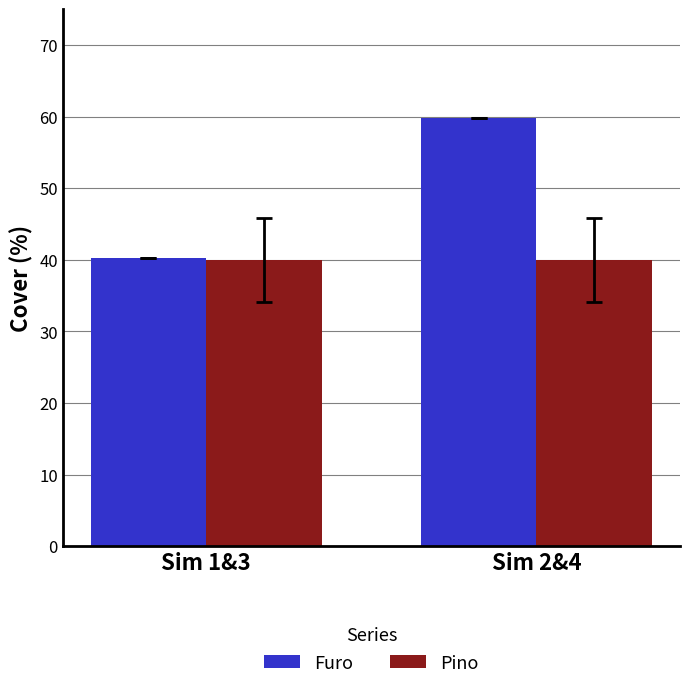

Which series changed the most between Sim 1&3 and Sim 2&4?

Furo